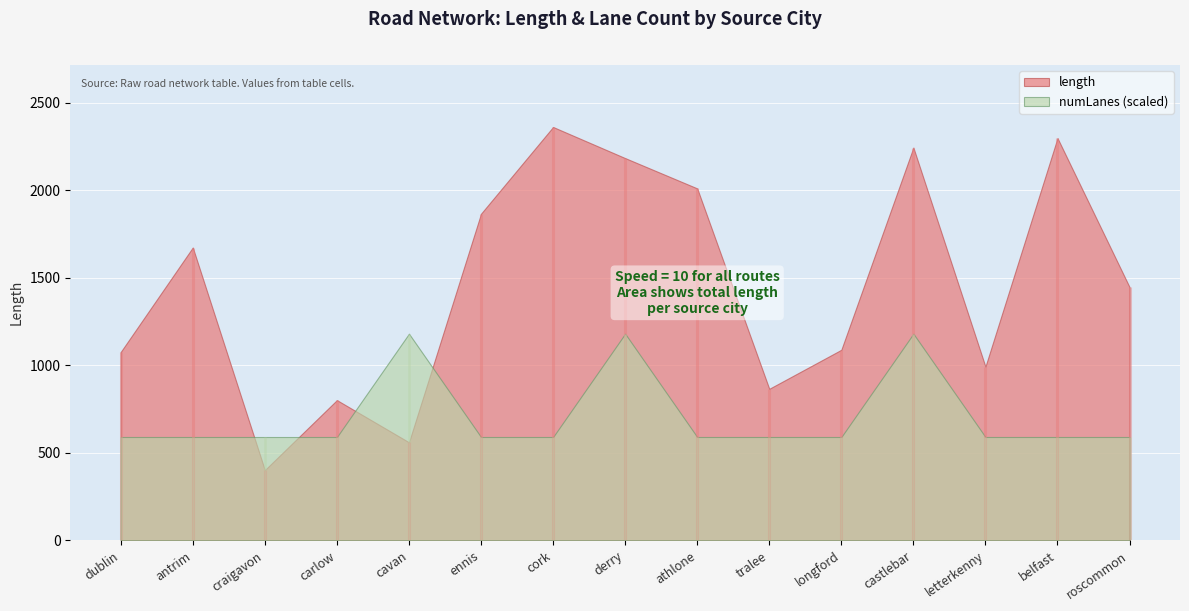

Reading left to right, transcribe all the data shown in this chart.

length: 1075.7	1672.4	401.4	800.8	560.0	1865.4	2360.6	2183.0	2010.0	865.3	1088.2	2243.2	992.0	2297.3	1446.1
numLanes: 1.0	1.0	1.0	1.0	2.0	1.0	1.0	2.0	1.0	1.0	1.0	2.0	1.0	1.0	1.0